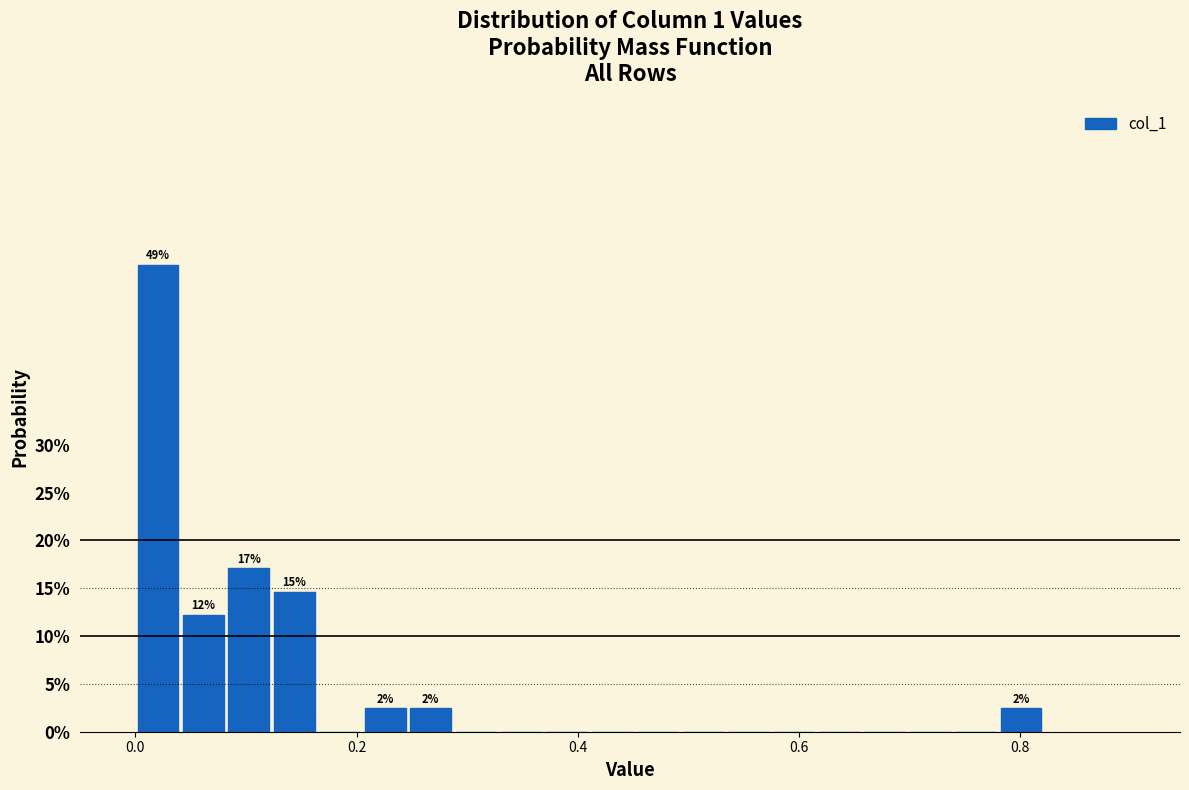

Read against the x-axis, roughly where is the centre of the tallest bar?

0.02